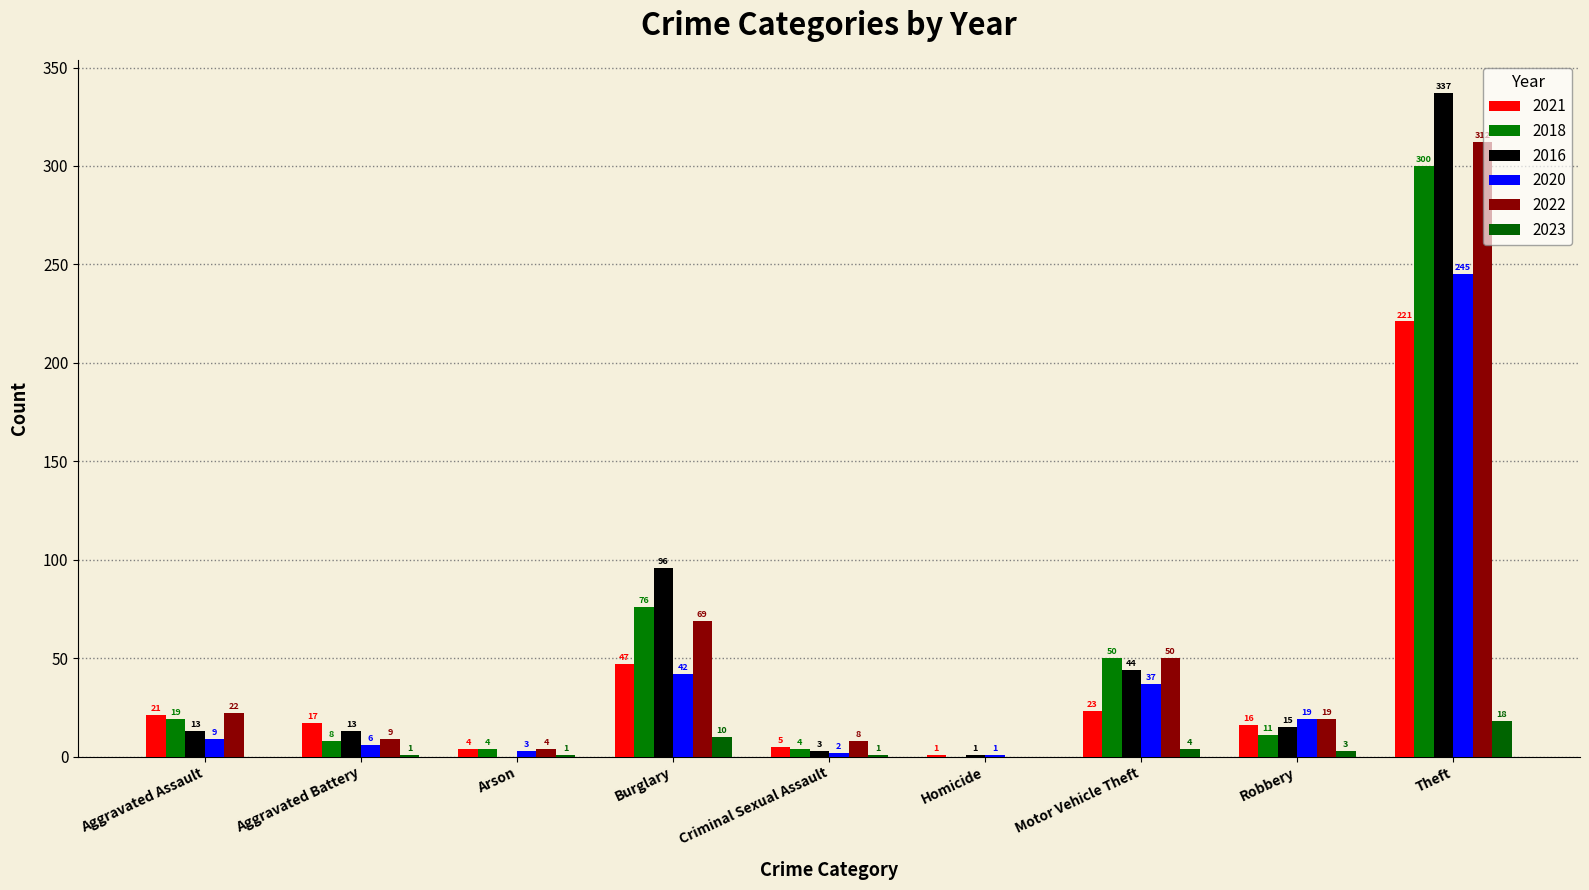

Are the bars horizontal?

No